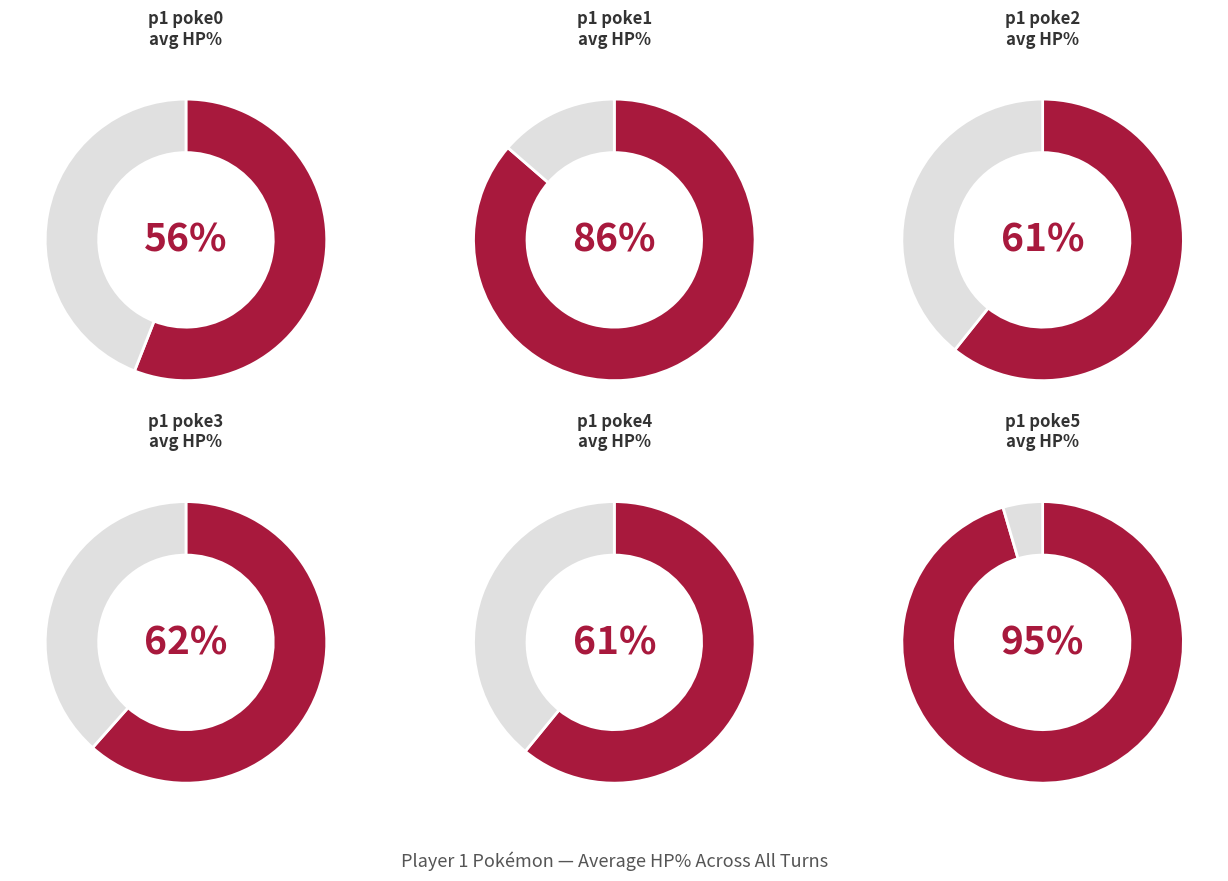

True or false: 10 accounts for 16% of the total.

False